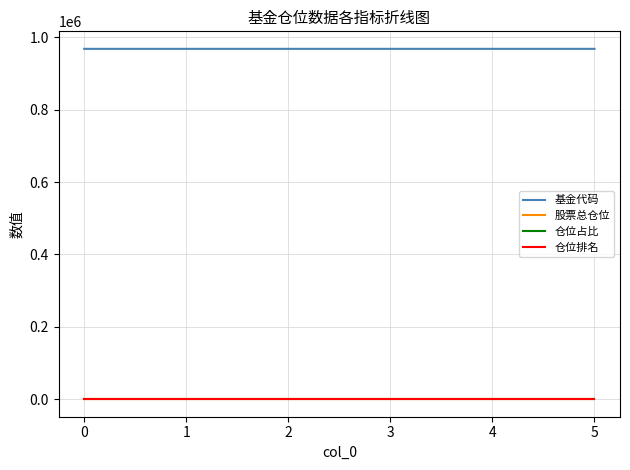

Does the chart display data point markers on the line(s)?

No